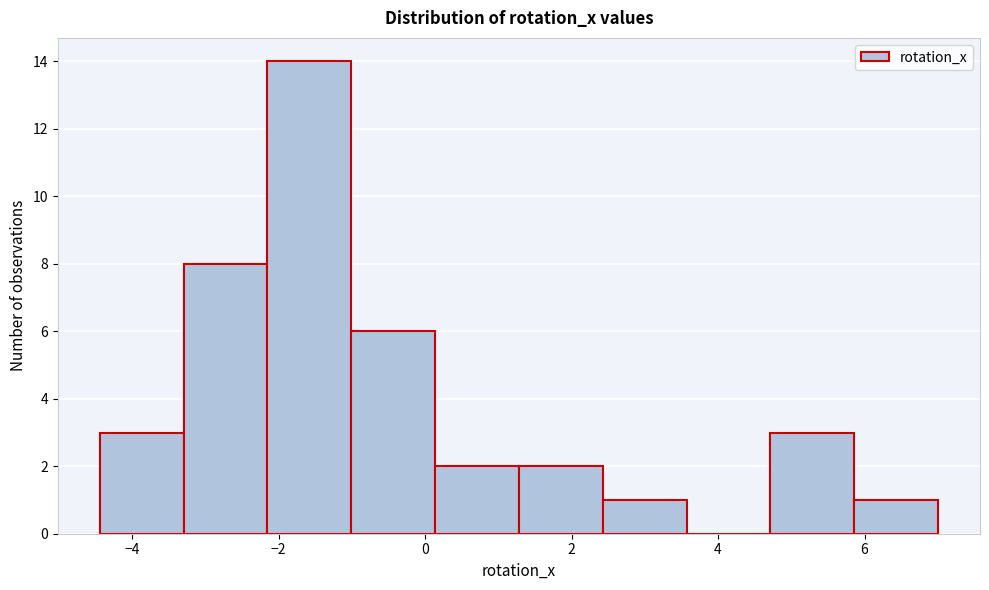

Over which range of the x-axis is the bar tallest?

-2.2 to -1.0